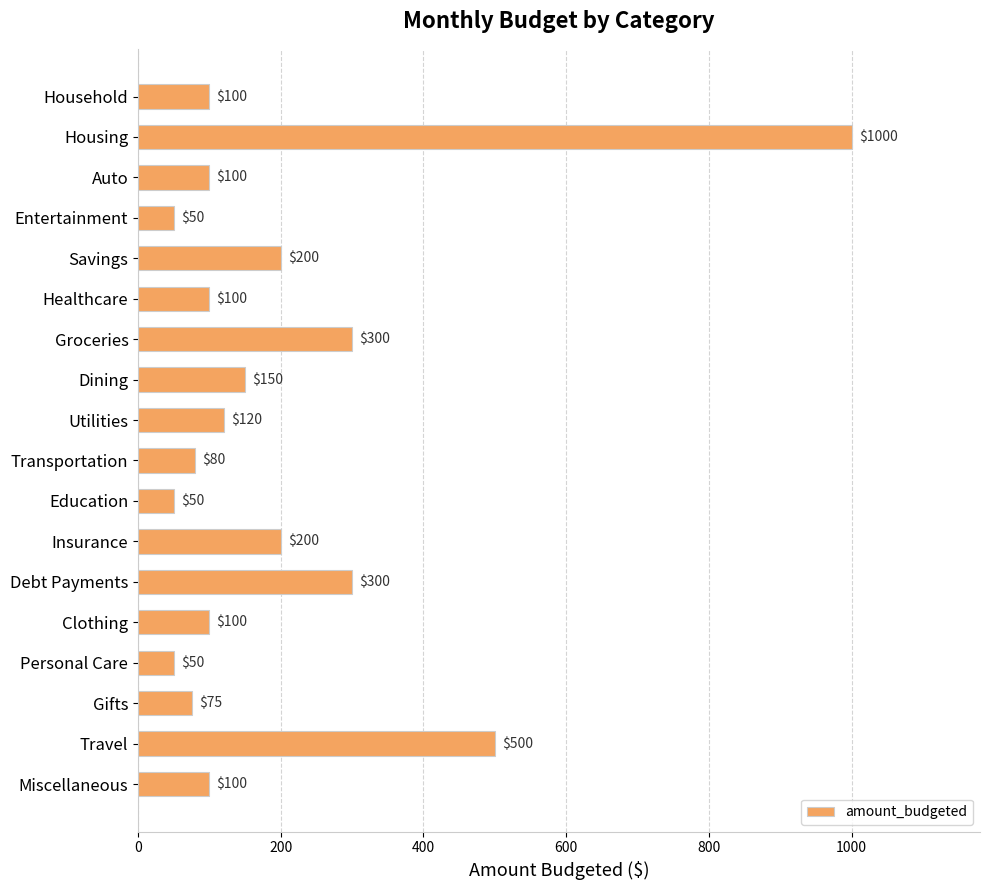

Is it true that the value at Education is 50?

True